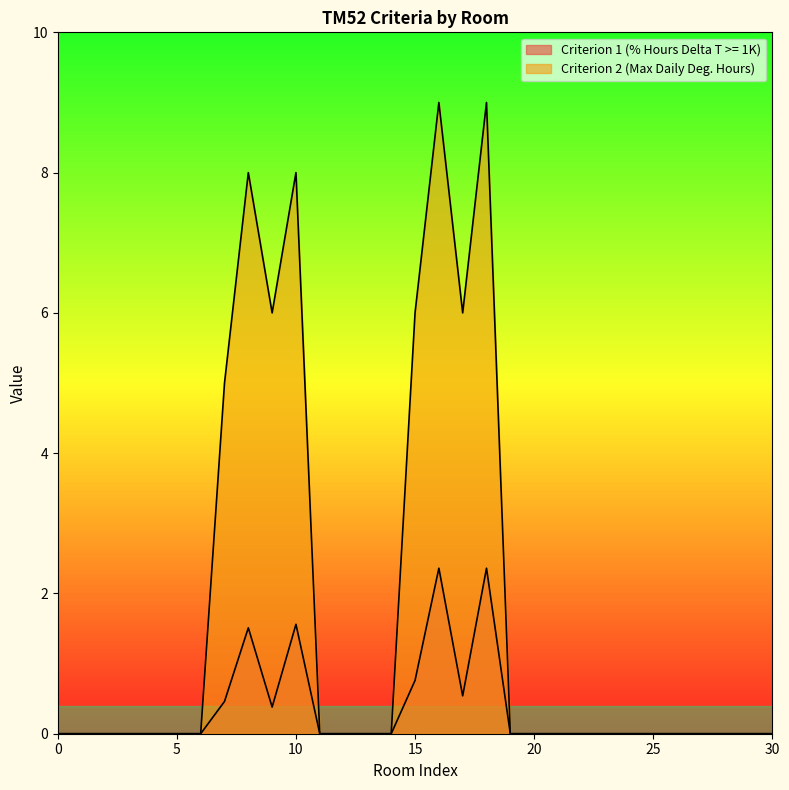

Reading left to right, transcribe all the data shown in this chart.

Criterion 1 (% Hours Delta T >= 1K): 0.0	0.0	0.0	0.0	0.0	0.0	0.0	0.5	1.5	0.4	1.6	0.0	0.0	0.0	0.0	0.8	2.4	0.5	2.4	0.0	0.0	0.0	0.0	0.0	0.0	0.0	0.0	0.0	0.0	0.0	0.0
Criterion 2 (Max Daily Deg. Hours): 0.0	0.0	0.0	0.0	0.0	0.0	0.0	5.0	8.0	6.0	8.0	0.0	0.0	0.0	0.0	6.0	9.0	6.0	9.0	0.0	0.0	0.0	0.0	0.0	0.0	0.0	0.0	0.0	0.0	0.0	0.0